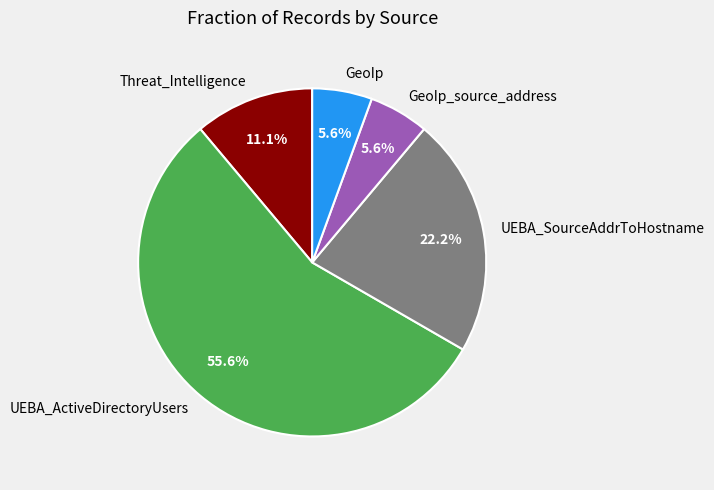

What is the largest slice in the pie chart?

UEBA_ActiveDirectoryUsers